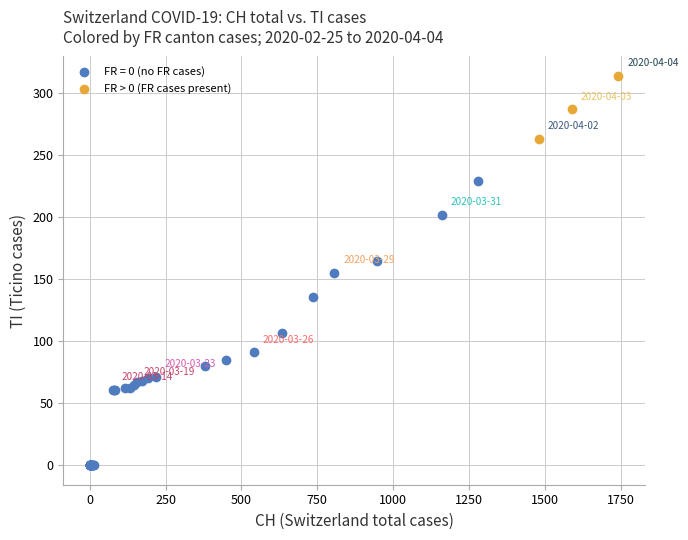

Which series contains the lowest Y value?

FR = 0 (no FR cases)